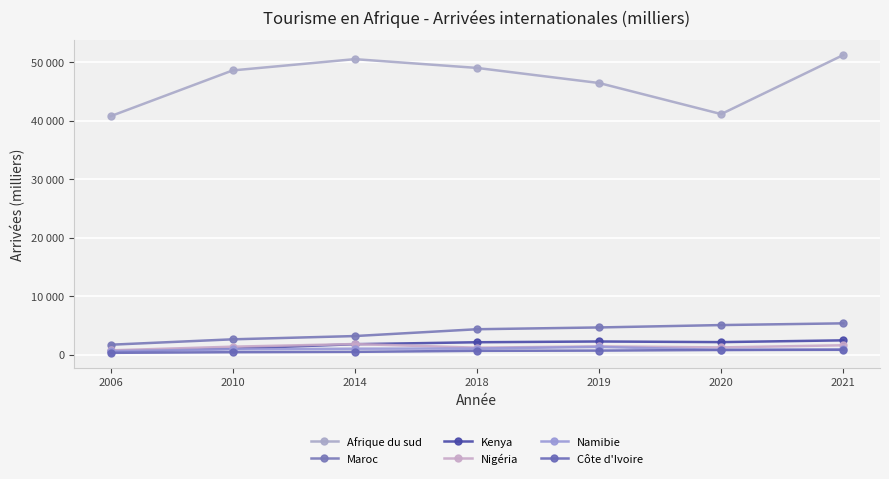

Is the value of Nigéria at 2019 greater than the value of Afrique du sud at 2018?

No